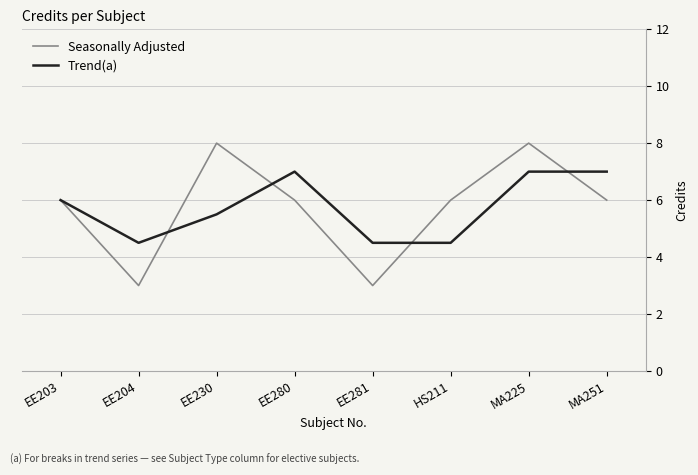

What is the difference between the maximum and minimum values in the Trend(a) series?

2.5